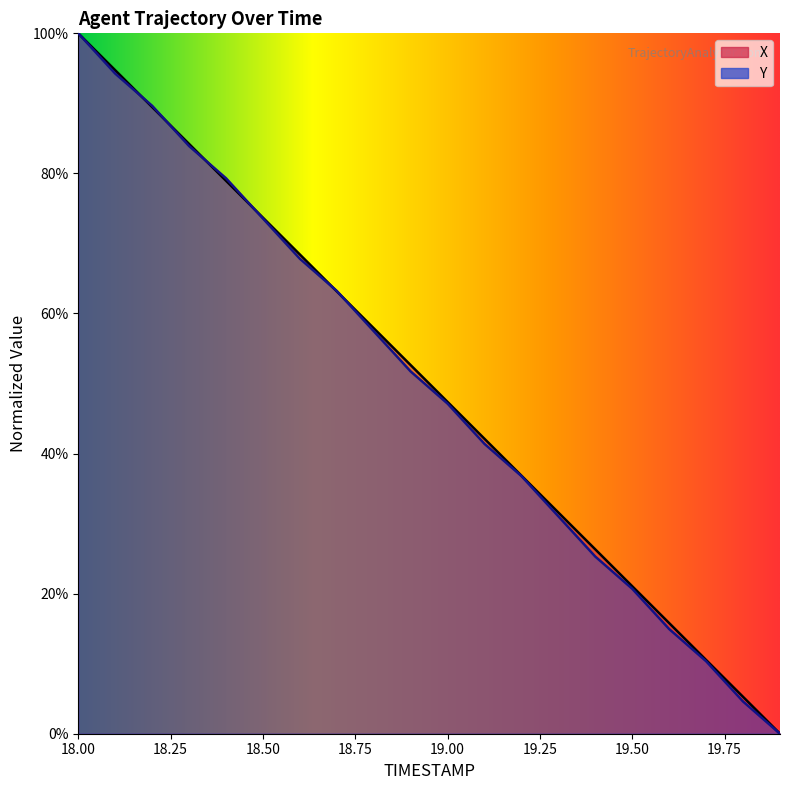

The X series shows 94.7 at 18.1. True or false?

True